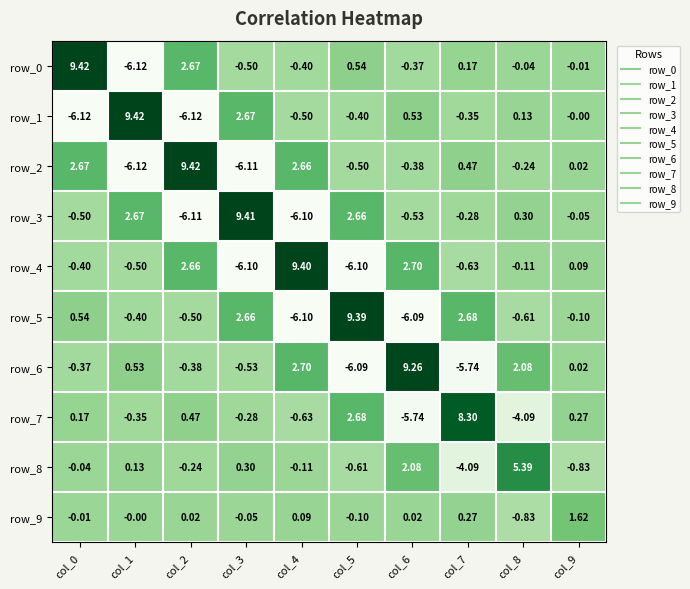

How many series are shown in this chart?

10